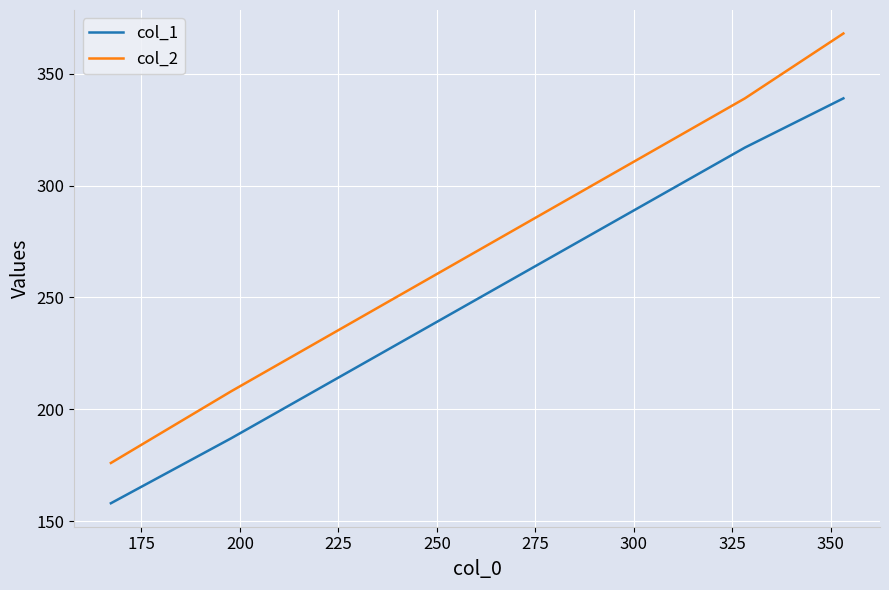

What is the sum of all col_2 values?

1091